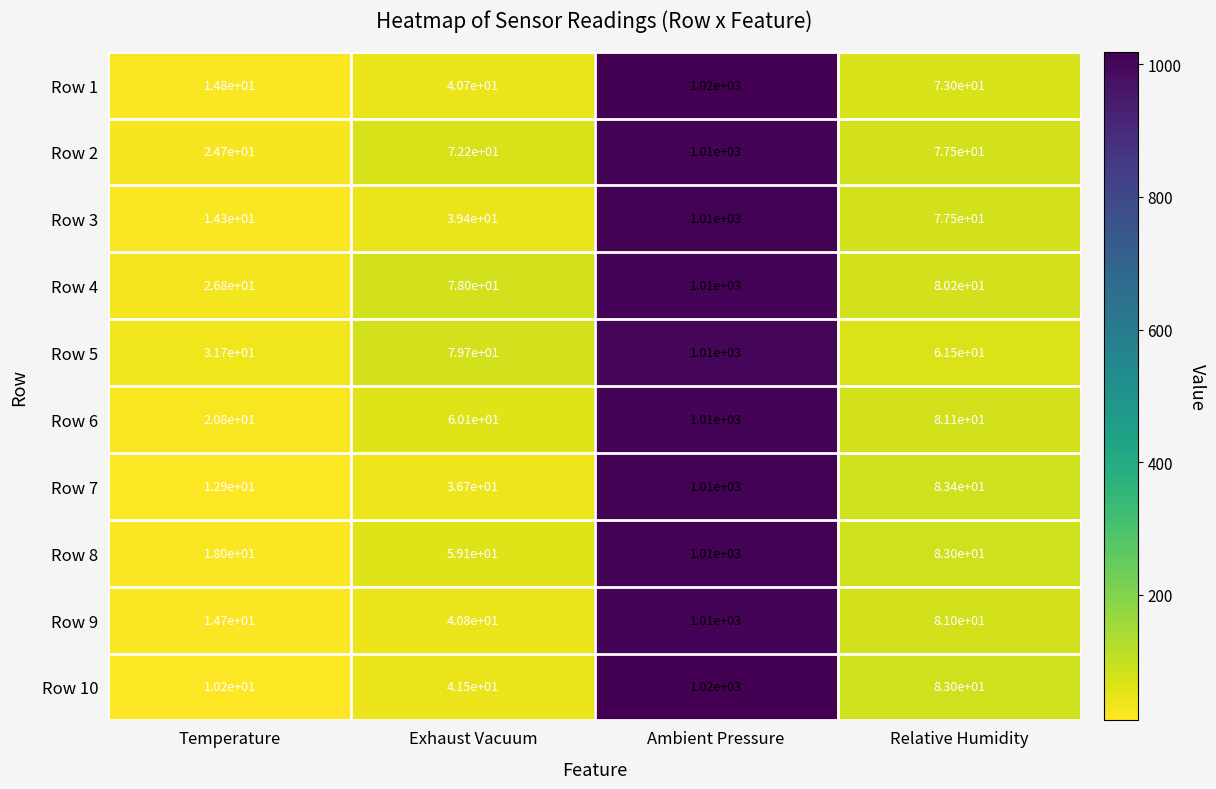

How many series are shown in this chart?

10